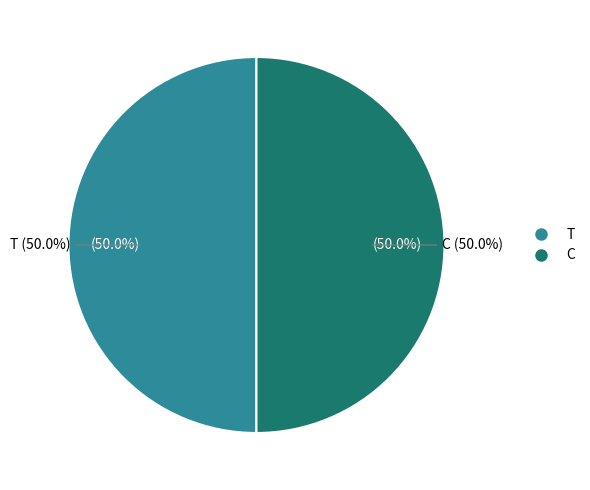

What is the majority slice?

C